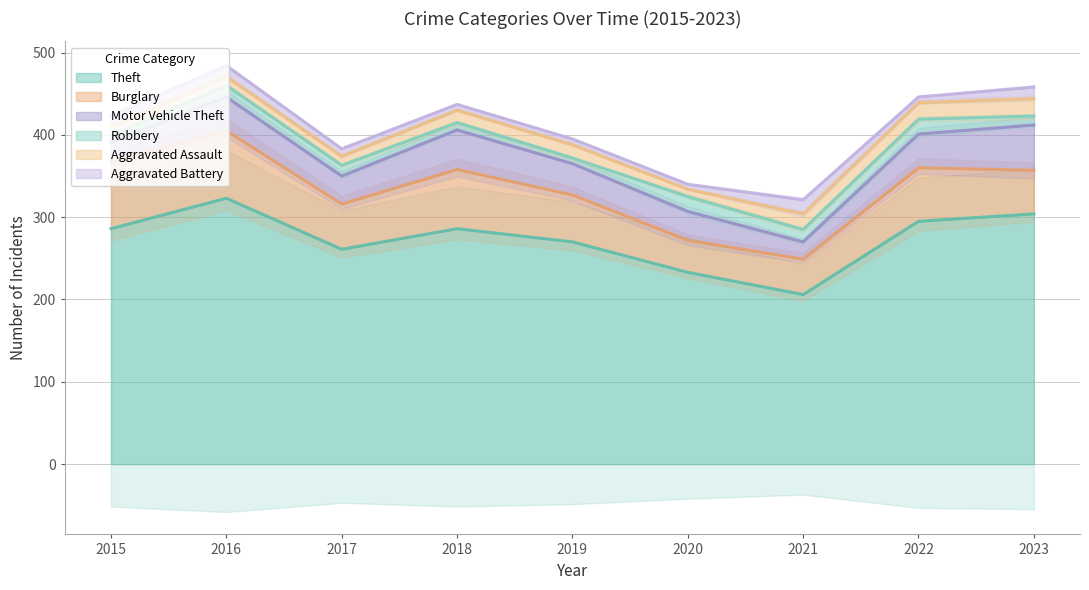

True or false: Robbery has more than 0 interior local peaks.

True